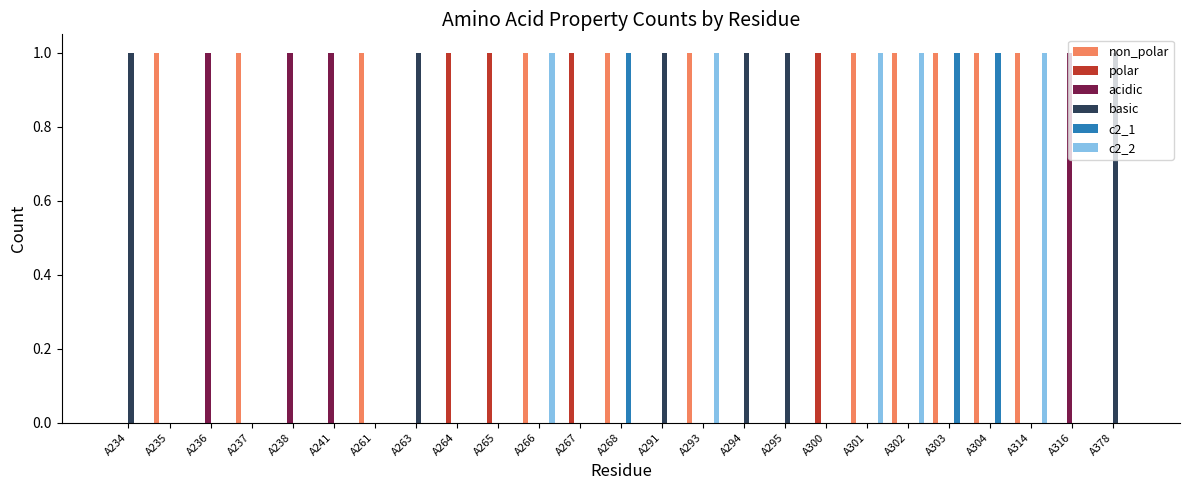

Are the bars horizontal?

No